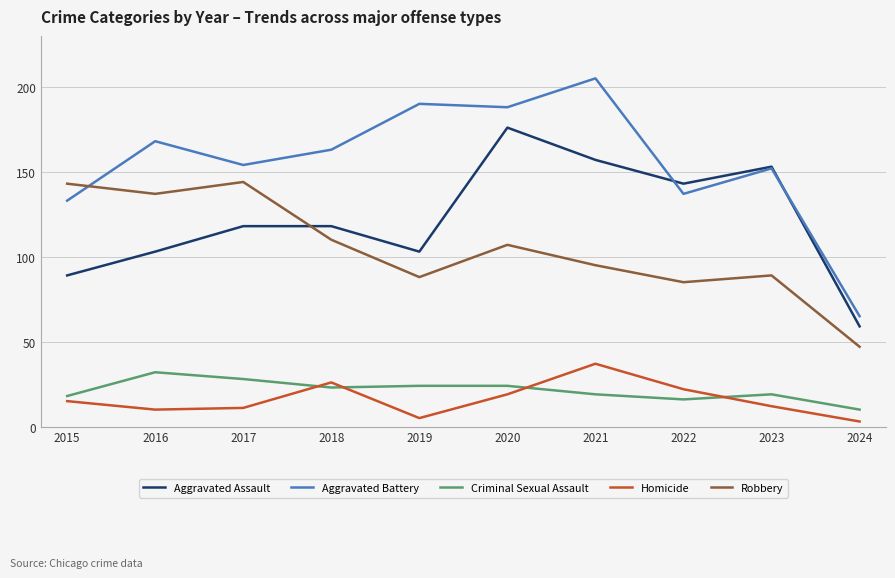

Where is the first local maximum for Robbery?

2017